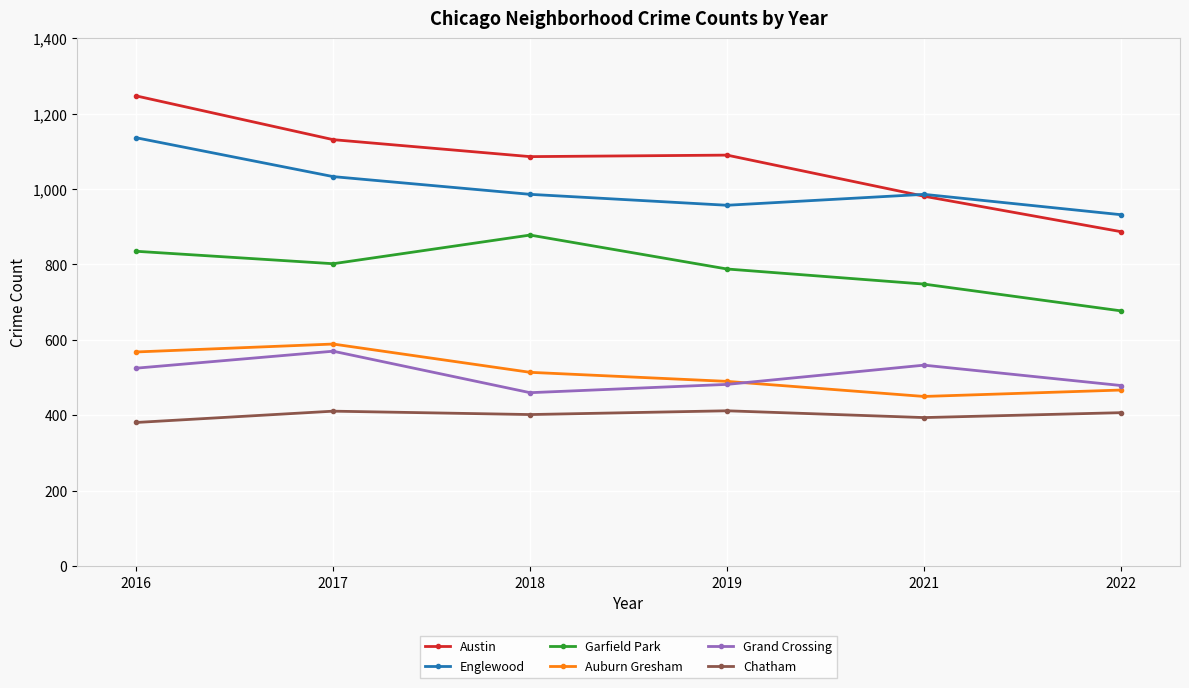

Which series has the largest range (max minus min)?

Austin